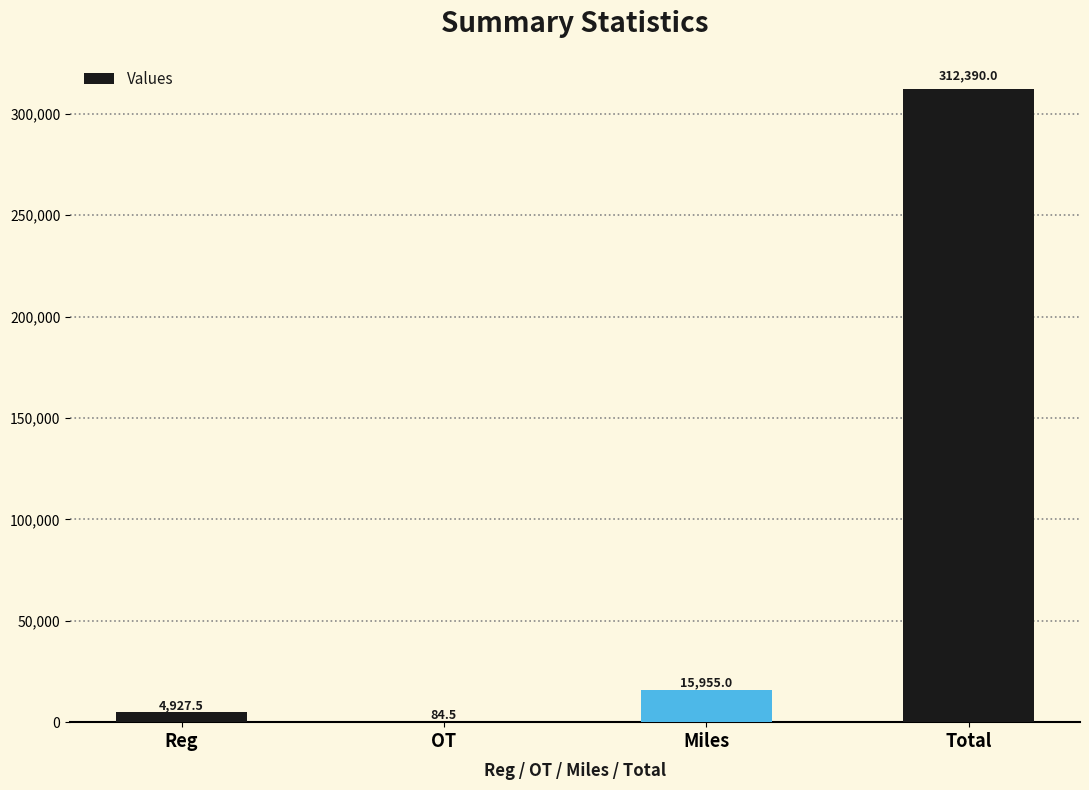

What is the change in value from Reg to OT?

-4843.0